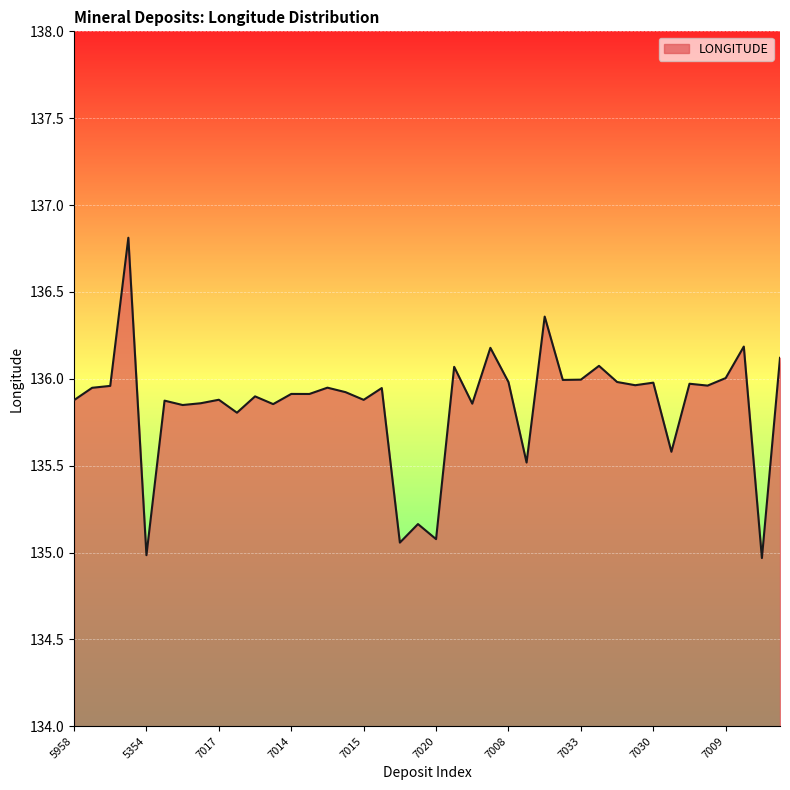

What is the minimum value shown in the chart?

135.0